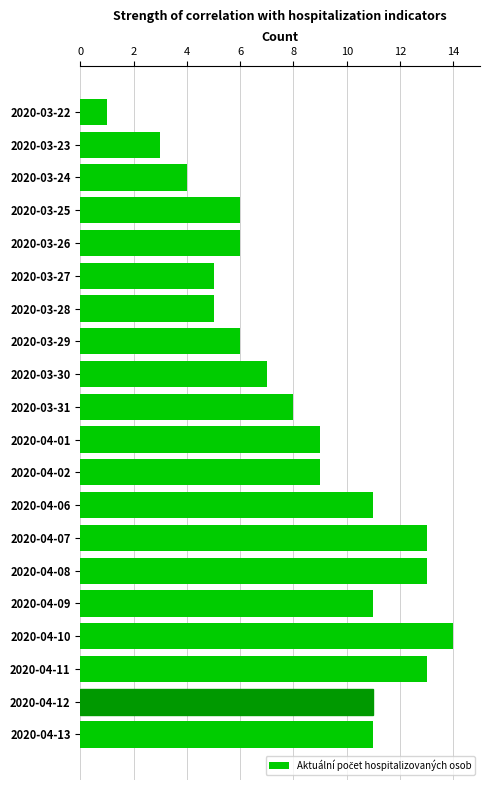

True or false: the data shows 3 at 2020-03-23.

True